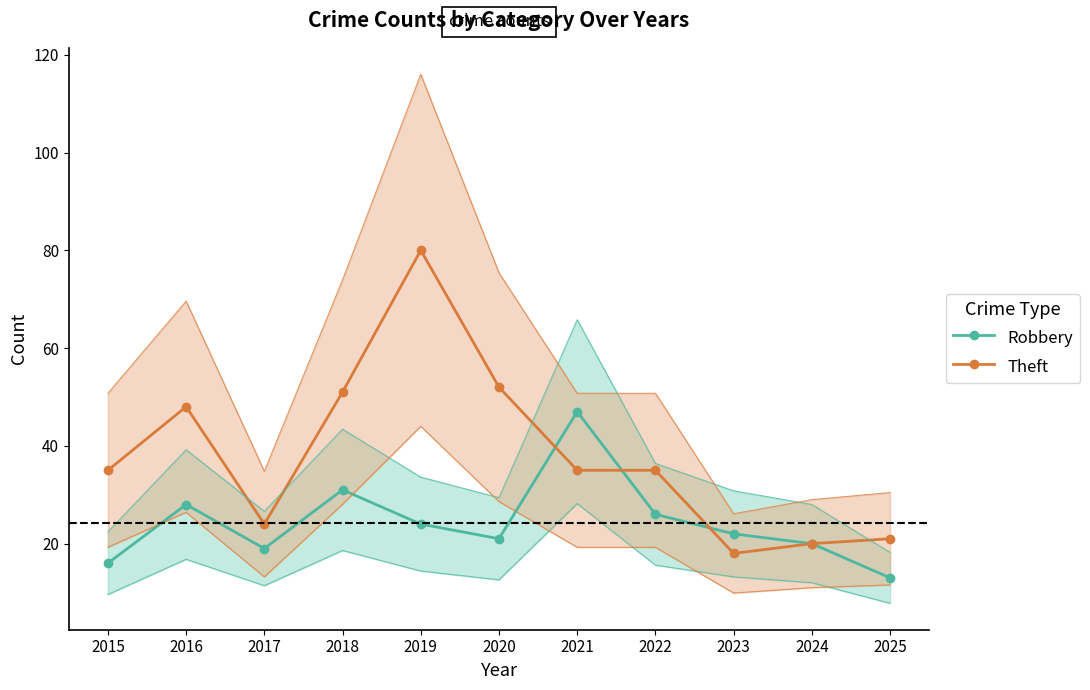

Which has a higher value, 2019 or 2017?

2019